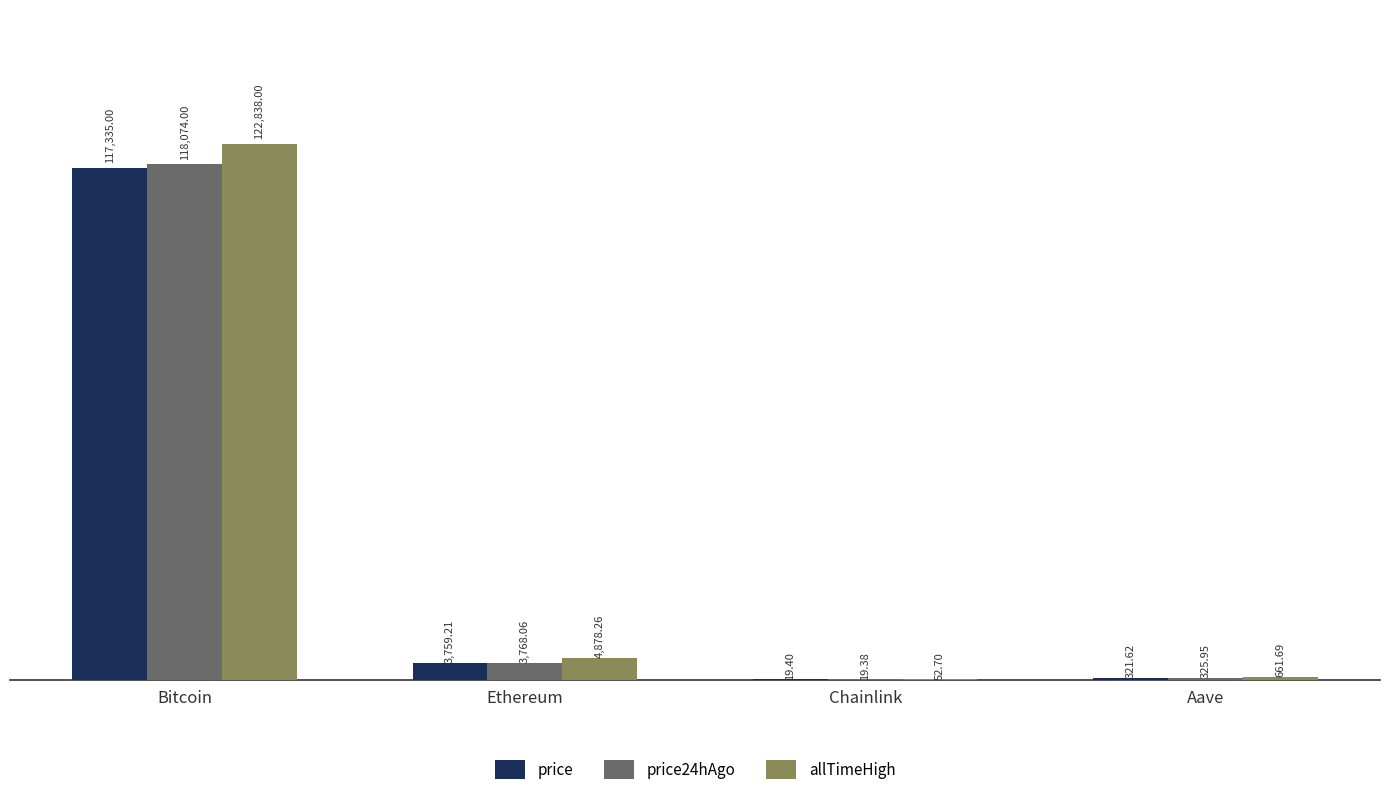

The value of price24hAgo at Aave is 325.9. True or false?

True